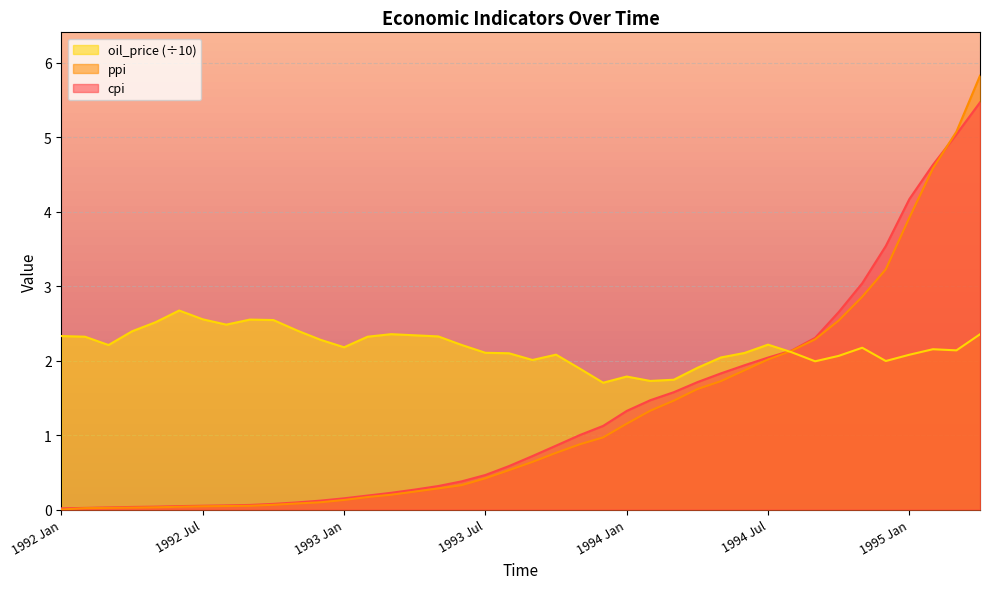

At which category is the sum across all series the highest?

1995 Apr